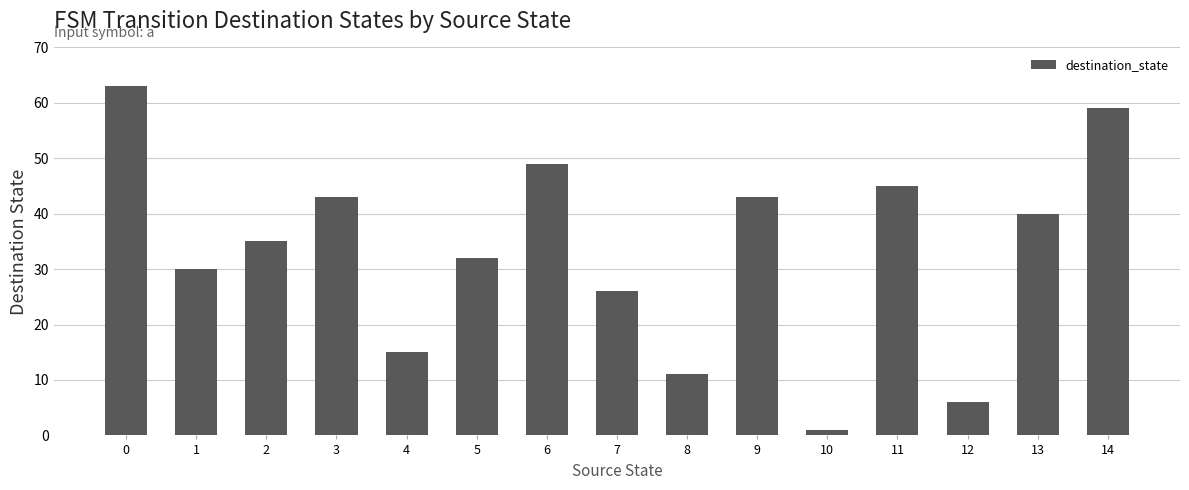

What is the sum of the values at 13 and 0?

103